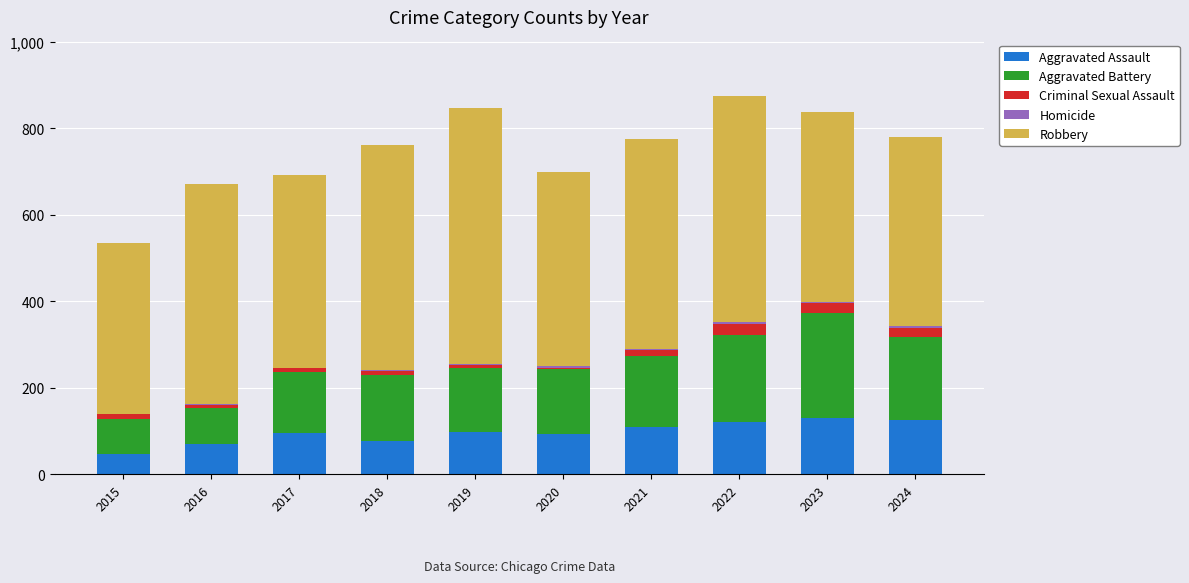

What is the maximum value for Aggravated Assault?

130